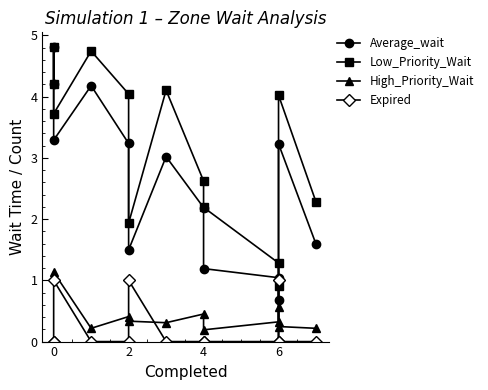

What is the difference between the maximum and minimum values in the Expired series?

1.0